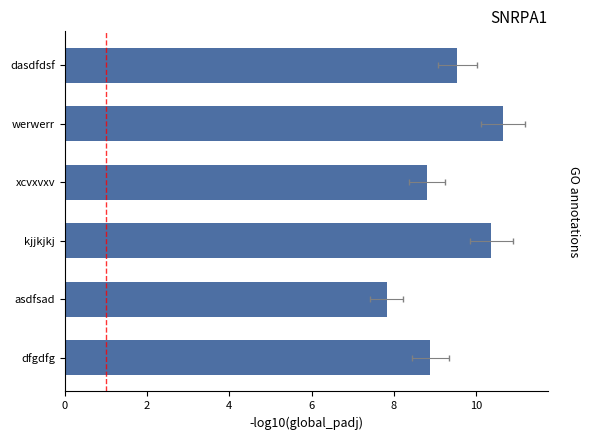

Which has a higher value, asdfsad or dfgdfg?

dfgdfg